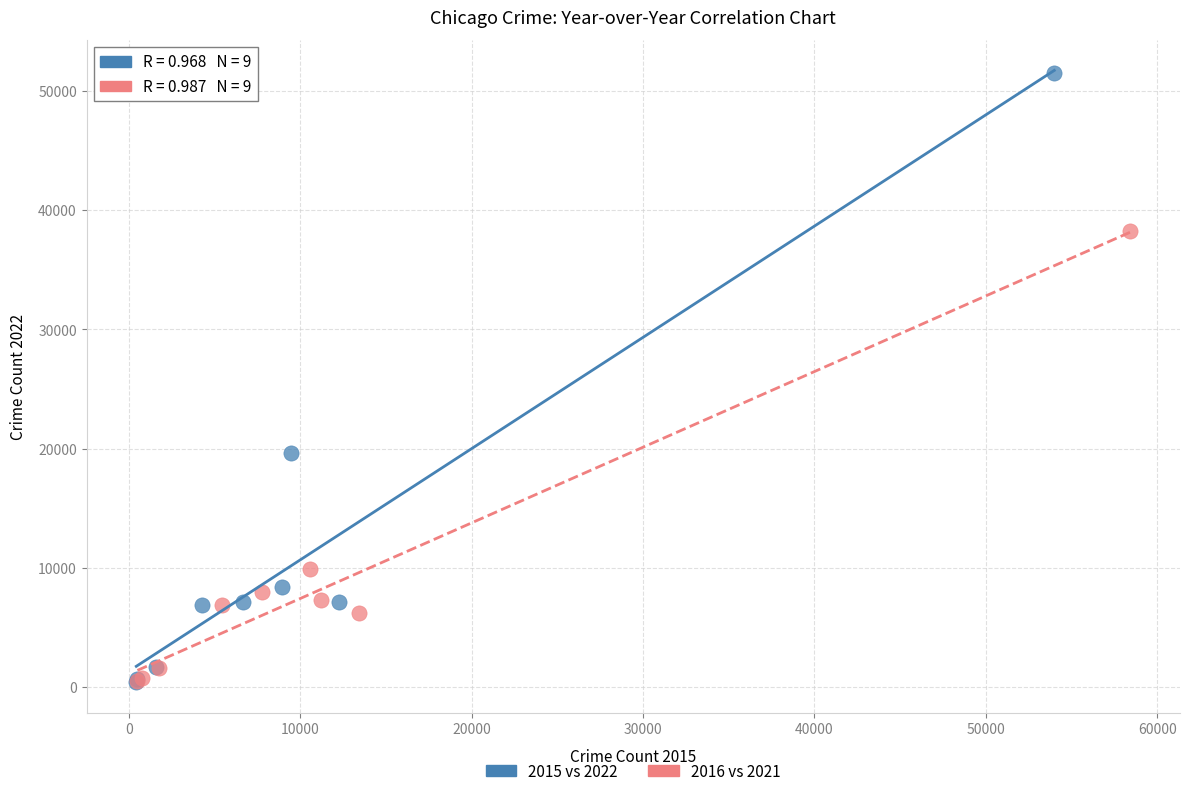

Which series reaches the maximum Y coordinate?

2015 vs 2022